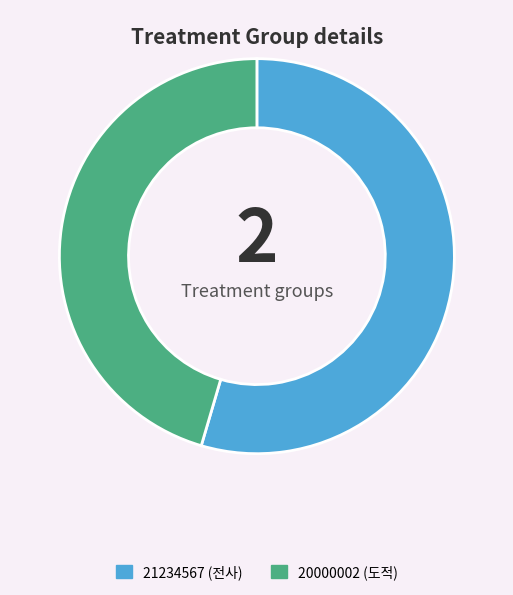

Is there a majority slice in this chart?

Yes